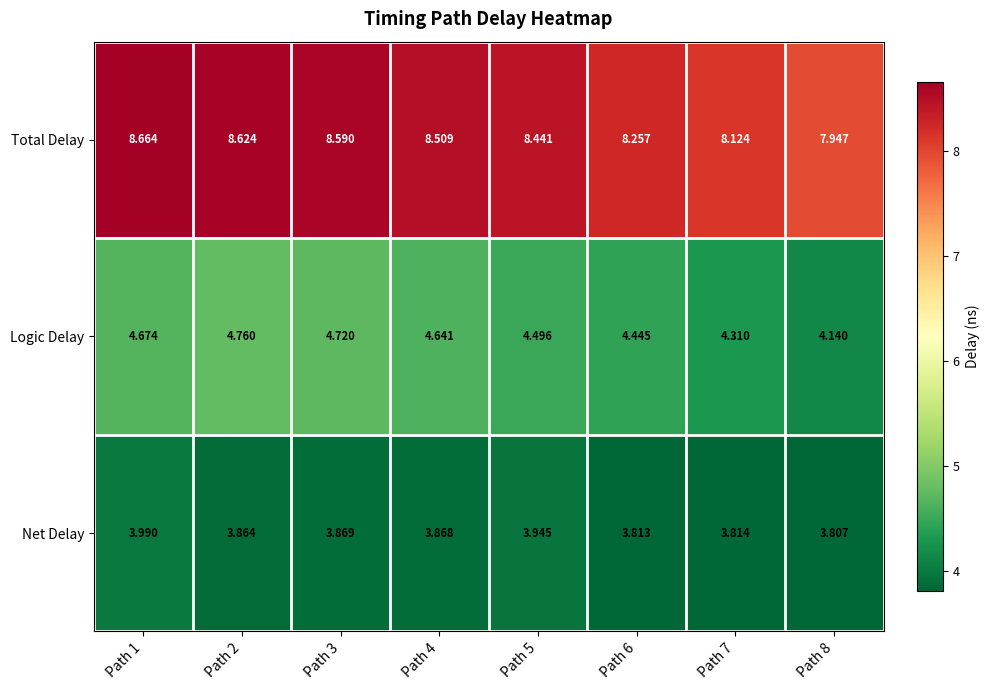

Which series has the widest spread of values?

Total Delay